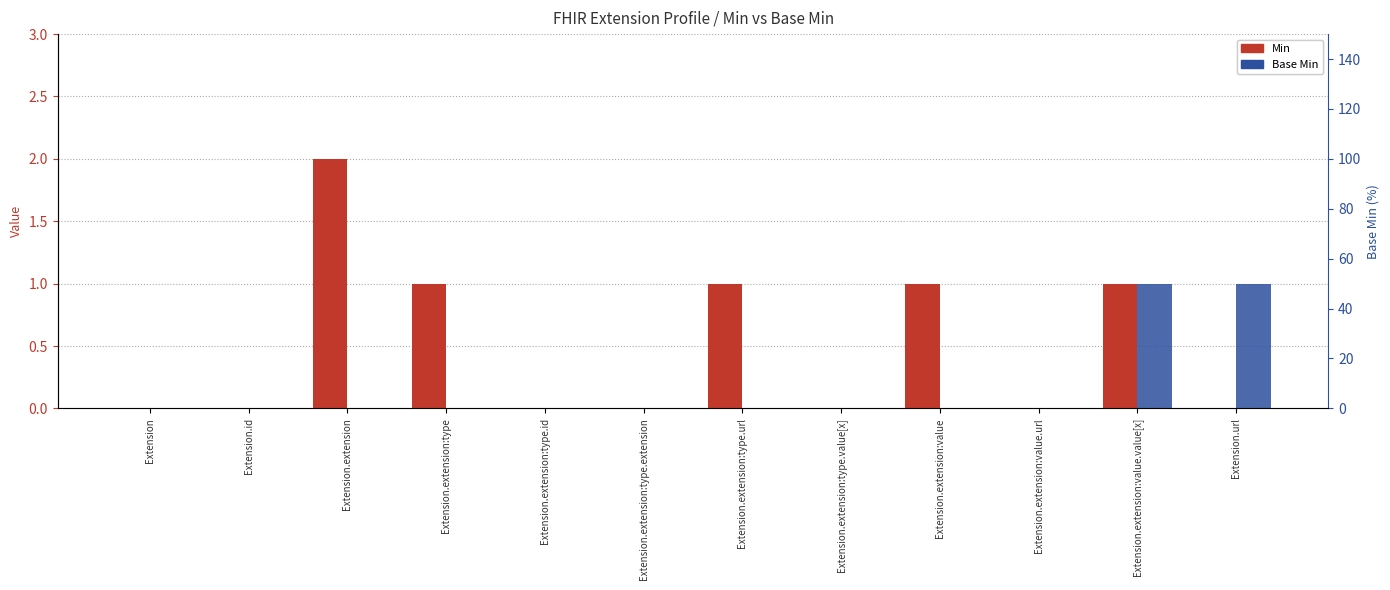

How many categories are shown in the chart?

12